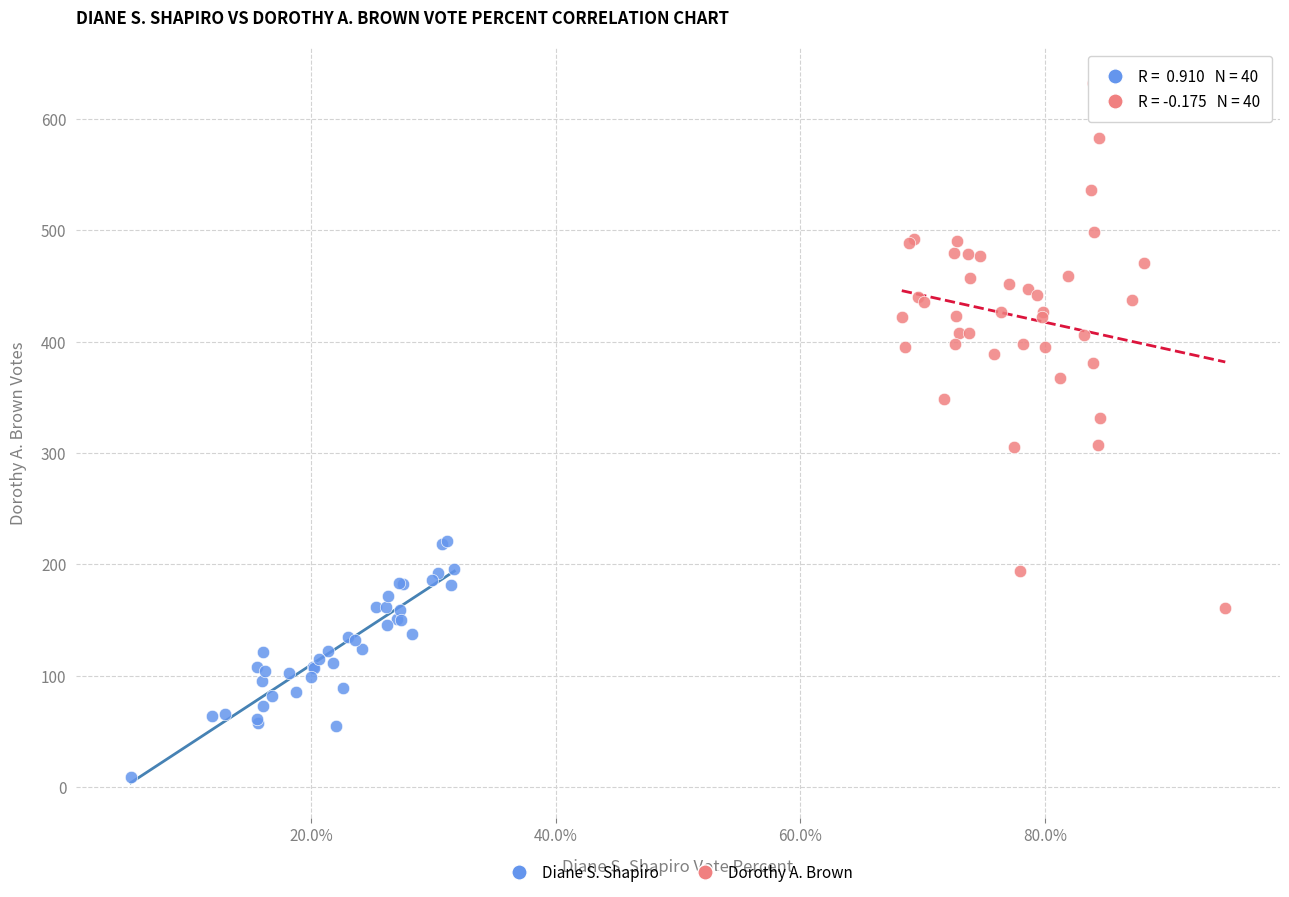

Which series has the largest Y range (max minus min)?

Dorothy A. Brown